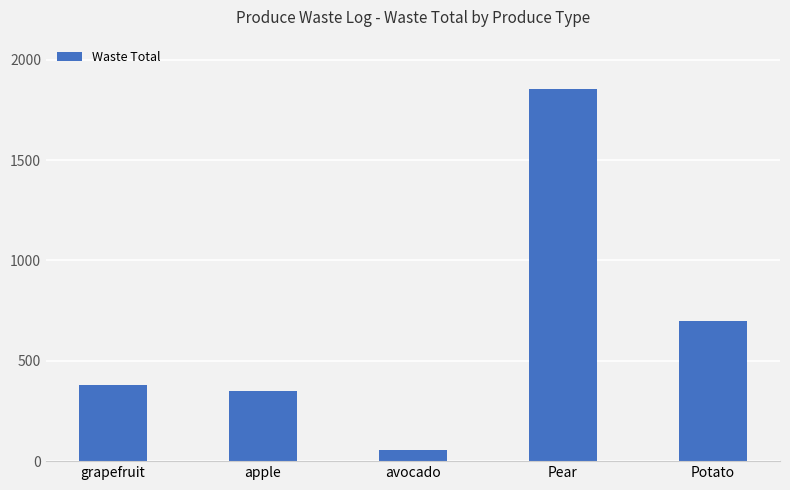

What position from the left is apple?

2